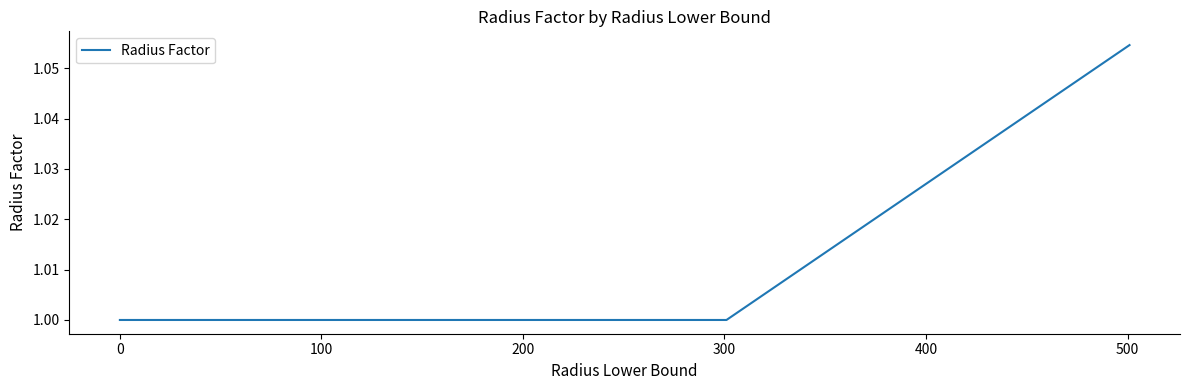

What is the average value?

1.0